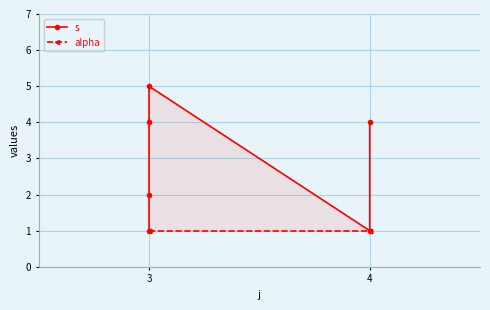

What is the value of the s point at the 2nd from the left?

2